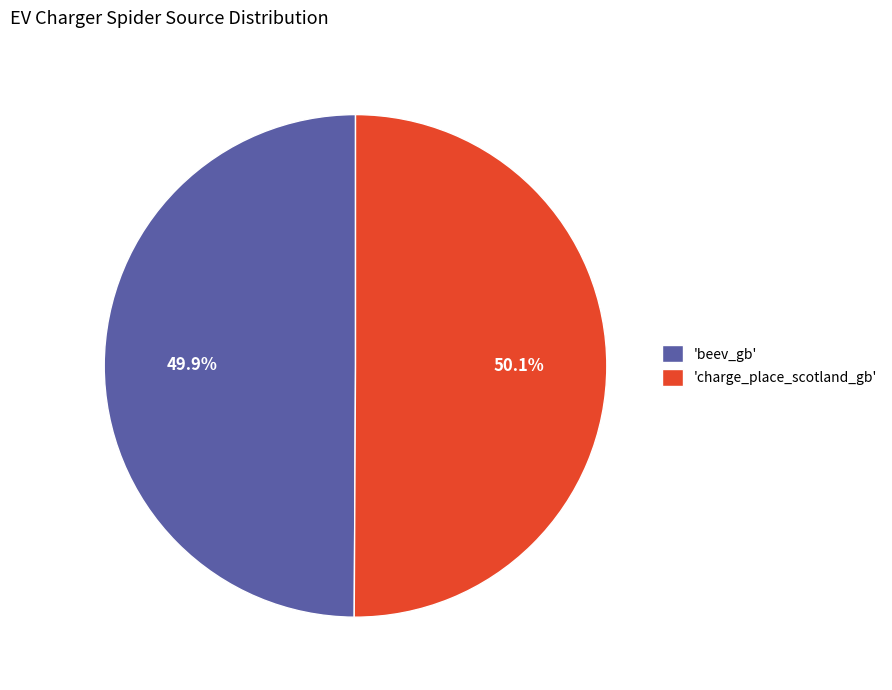

Is there a majority slice in this chart?

Yes